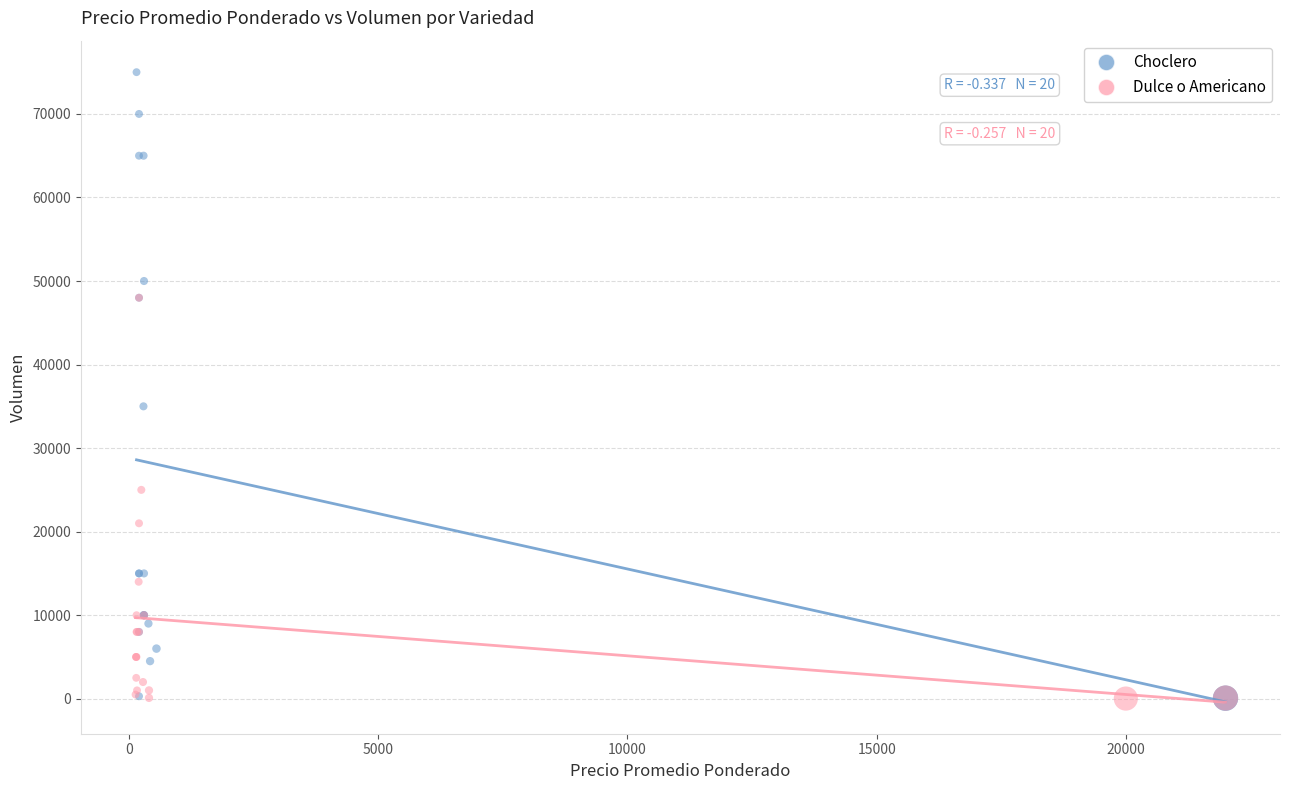

Which series contains the highest Y value?

Choclero